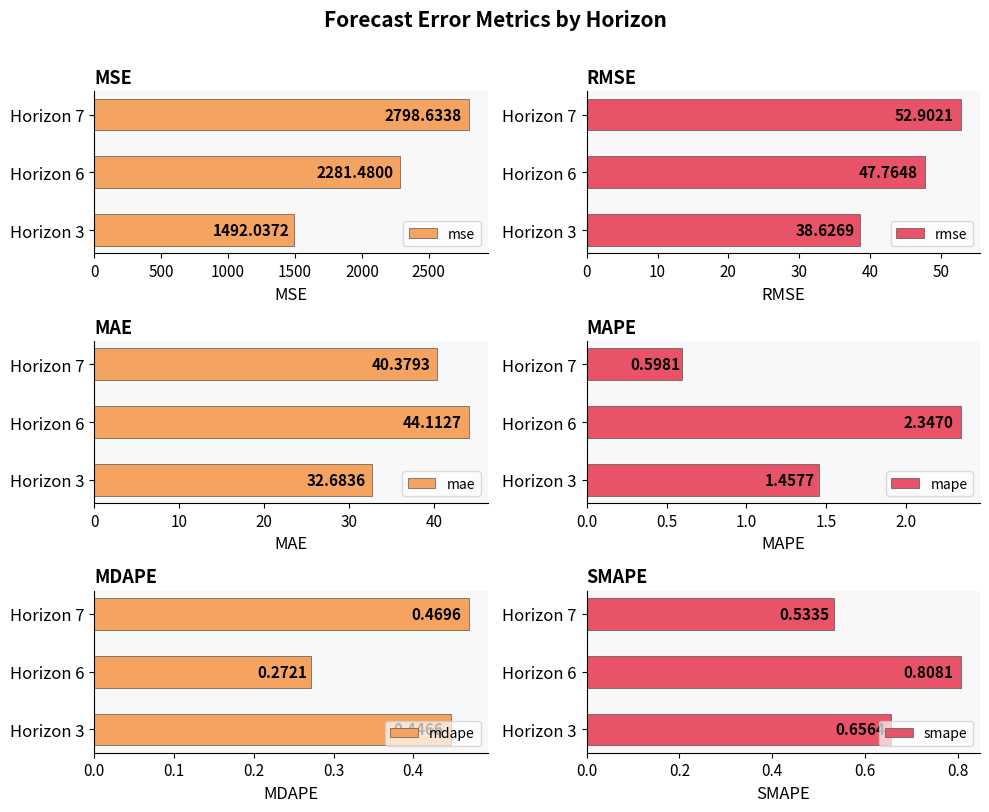

List the labels in order of mdape value, largest first.

Horizon 7, Horizon 3, Horizon 6